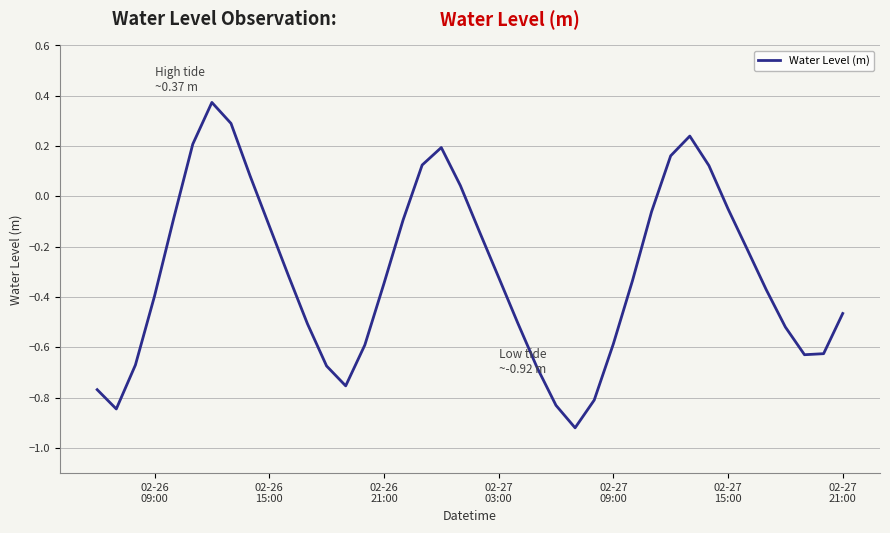

What is the difference between the maximum and minimum values?

1.3